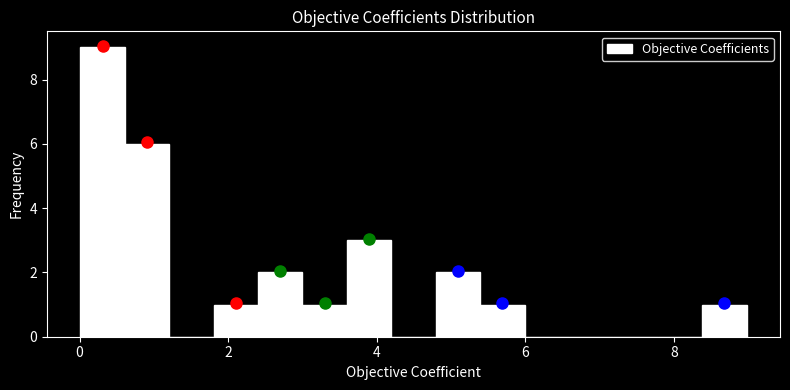

Read against the x-axis, roughly where is the centre of the tallest bar?

0.4